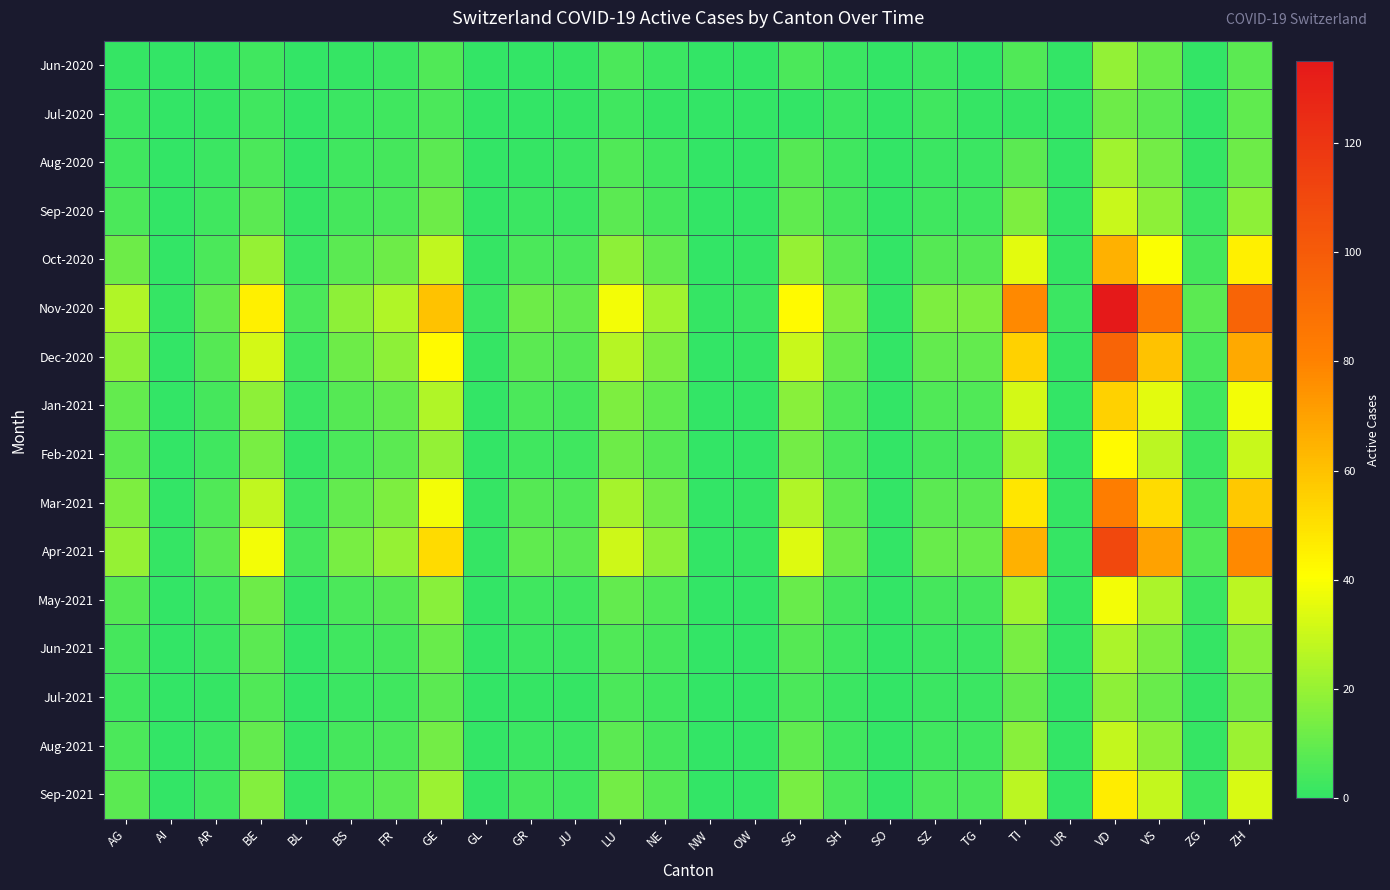

Reading left to right, what are all the values shown in this chart?

Jun-2020: AG=1	AI=0	AR=1	BE=3	BL=0	BS=1	FR=2	GE=6	GL=0	GR=0	JU=1	LU=5	NE=2	NW=0	OW=0	SG=5	SH=2	SO=0	SZ=2	TG=0	TI=6	UR=0	VD=19	VS=11	ZG=0	ZH=8
Jul-2020: AG=2	AI=0	AR=1	BE=3	BL=0	BS=2	FR=3	GE=5	GL=0	GR=0	JU=1	LU=3	NE=1	NW=0	OW=0	SG=0	SH=2	SO=0	SZ=3	TG=1	TI=1	UR=0	VD=12	VS=8	ZG=0	ZH=9
Aug-2020: AG=3	AI=0	AR=2	BE=5	BL=0	BS=3	FR=4	GE=8	GL=0	GR=1	JU=2	LU=6	NE=3	NW=0	OW=0	SG=7	SH=3	SO=0	SZ=2	TG=2	TI=8	UR=0	VD=22	VS=13	ZG=1	ZH=12
Sep-2020: AG=5	AI=0	AR=3	BE=8	BL=1	BS=4	FR=5	GE=12	GL=0	GR=2	JU=2	LU=8	NE=4	NW=0	OW=0	SG=9	SH=4	SO=0	SZ=3	TG=3	TI=15	UR=0	VD=30	VS=18	ZG=2	ZH=18
Oct-2020: AG=12	AI=0	AR=5	BE=20	BL=2	BS=8	FR=12	GE=28	GL=1	GR=5	JU=5	LU=18	NE=10	NW=0	OW=1	SG=20	SH=8	SO=0	SZ=7	TG=7	TI=35	UR=1	VD=65	VS=40	ZG=4	ZH=45
Nov-2020: AG=25	AI=1	AR=10	BE=45	BL=5	BS=18	FR=25	GE=60	GL=2	GR=12	JU=10	LU=38	NE=22	NW=1	OW=2	SG=42	SH=16	SO=0	SZ=15	TG=15	TI=78	UR=2	VD=135	VS=85	ZG=8	ZH=95
Dec-2020: AG=18	AI=0	AR=7	BE=32	BL=3	BS=12	FR=18	GE=42	GL=1	GR=8	JU=7	LU=26	NE=15	NW=0	OW=1	SG=30	SH=11	SO=0	SZ=10	TG=10	TI=55	UR=1	VD=95	VS=60	ZG=5	ZH=68
Jan-2021: AG=10	AI=0	AR=4	BE=18	BL=2	BS=7	FR=10	GE=25	GL=0	GR=5	JU=4	LU=15	NE=9	NW=0	OW=0	SG=17	SH=6	SO=0	SZ=6	TG=6	TI=32	UR=0	VD=55	VS=35	ZG=3	ZH=38
Feb-2021: AG=8	AI=0	AR=3	BE=14	BL=1	BS=5	FR=8	GE=19	GL=0	GR=3	JU=3	LU=12	NE=7	NW=0	OW=0	SG=13	SH=5	SO=0	SZ=4	TG=4	TI=25	UR=0	VD=42	VS=27	ZG=2	ZH=30
Mar-2021: AG=15	AI=0	AR=6	BE=28	BL=3	BS=10	FR=15	GE=38	GL=1	GR=7	JU=6	LU=23	NE=13	NW=0	OW=1	SG=25	SH=9	SO=0	SZ=8	TG=8	TI=48	UR=1	VD=82	VS=52	ZG=4	ZH=58
Apr-2021: AG=20	AI=1	AR=8	BE=38	BL=4	BS=14	FR=20	GE=52	GL=1	GR=9	JU=8	LU=31	NE=18	NW=0	OW=1	SG=34	SH=12	SO=0	SZ=11	TG=11	TI=65	UR=1	VD=110	VS=70	ZG=6	ZH=78
May-2021: AG=7	AI=0	AR=3	BE=12	BL=1	BS=5	FR=7	GE=17	GL=0	GR=3	JU=3	LU=10	NE=6	NW=0	OW=0	SG=11	SH=4	SO=0	SZ=4	TG=4	TI=22	UR=0	VD=38	VS=24	ZG=2	ZH=27
Jun-2021: AG=4	AI=0	AR=2	BE=8	BL=0	BS=3	FR=4	GE=11	GL=0	GR=2	JU=2	LU=6	NE=4	NW=0	OW=0	SG=7	SH=3	SO=0	SZ=2	TG=2	TI=14	UR=0	VD=24	VS=15	ZG=1	ZH=17
Jul-2021: AG=3	AI=0	AR=1	BE=6	BL=0	BS=2	FR=3	GE=8	GL=0	GR=1	JU=1	LU=5	NE=3	NW=0	OW=0	SG=5	SH=2	SO=0	SZ=2	TG=2	TI=10	UR=0	VD=18	VS=11	ZG=1	ZH=13
Aug-2021: AG=5	AI=0	AR=2	BE=10	BL=1	BS=4	FR=5	GE=13	GL=0	GR=2	JU=2	LU=8	NE=4	NW=0	OW=0	SG=9	SH=3	SO=0	SZ=3	TG=3	TI=17	UR=0	VD=29	VS=18	ZG=1	ZH=21
Sep-2021: AG=8	AI=0	AR=3	BE=16	BL=1	BS=6	FR=8	GE=21	GL=0	GR=4	JU=3	LU=13	NE=7	NW=0	OW=0	SG=14	SH=5	SO=0	SZ=5	TG=5	TI=27	UR=0	VD=46	VS=29	ZG=2	ZH=33